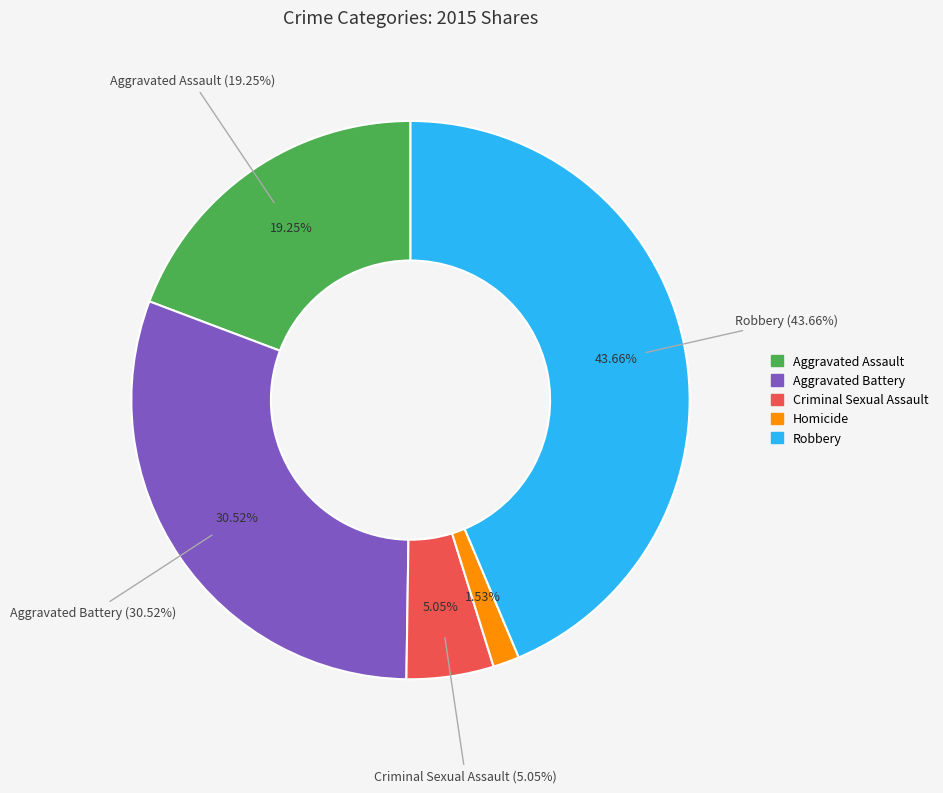

Does Homicide account for over 50% of the chart?

No